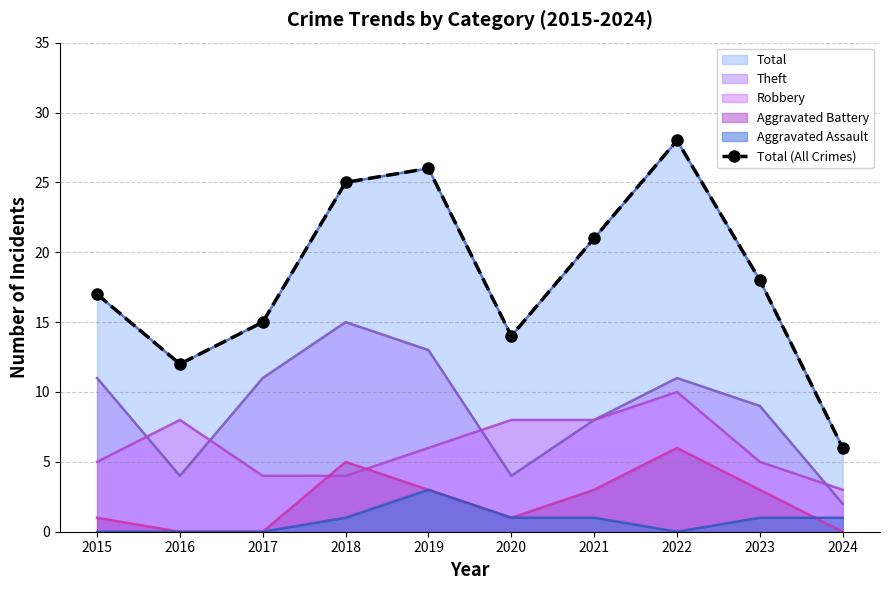

At which label is the value closest to 17?

2015